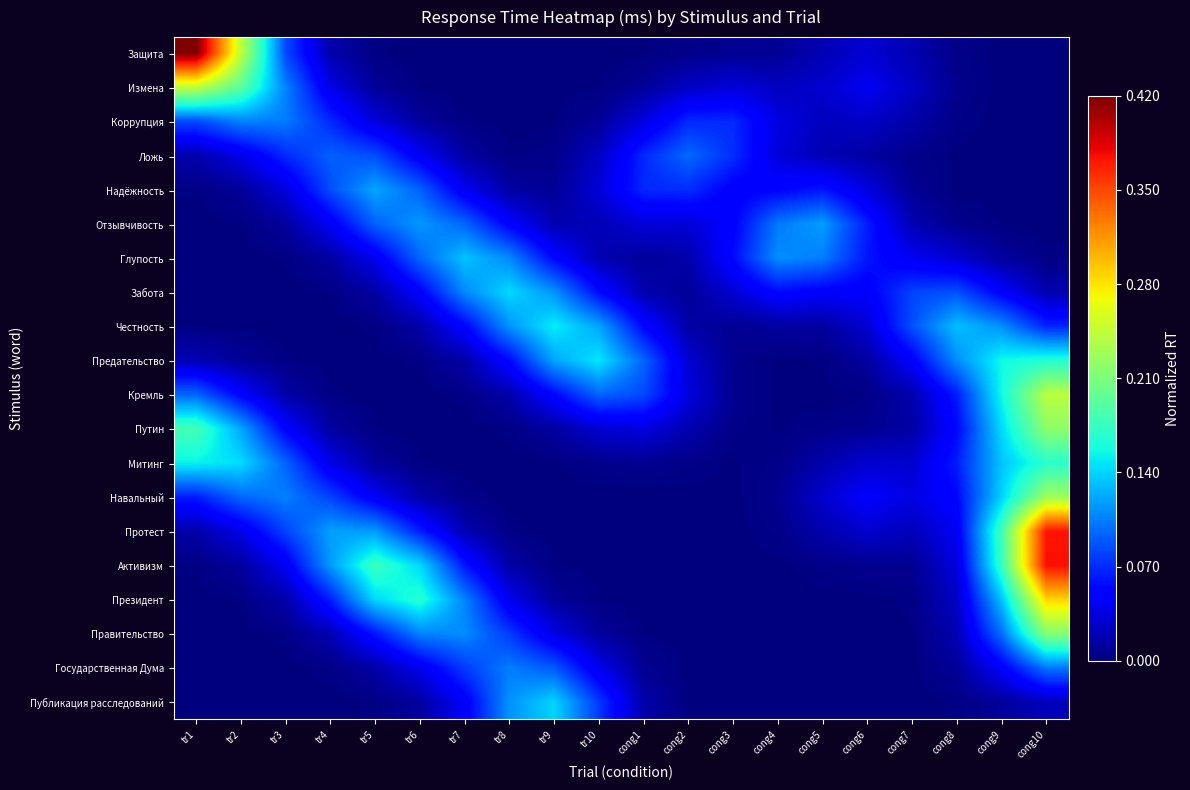

Reading right to left, what are all the values shown in this chart?

Защита: cong10=0.0	cong9=0.0	cong8=0.0	cong7=0.0	cong6=0.0	cong5=0.0	cong4=0.0	cong3=0.0	cong2=0.0	cong1=0.0	tr10=0.0	tr9=0.0	tr8=0.0	tr7=0.0	tr6=0.0	tr5=0.0	tr4=0.0	tr3=0.1	tr2=0.2	tr1=0.4
Измена: cong10=0.0	cong9=0.0	cong8=0.0	cong7=0.0	cong6=0.0	cong5=0.0	cong4=0.0	cong3=0.0	cong2=0.0	cong1=0.0	tr10=0.0	tr9=0.0	tr8=0.0	tr7=0.0	tr6=0.0	tr5=0.0	tr4=0.0	tr3=0.1	tr2=0.2	tr1=0.2
Коррупция: cong10=0.0	cong9=0.0	cong8=0.0	cong7=0.0	cong6=0.0	cong5=0.0	cong4=0.0	cong3=0.1	cong2=0.1	cong1=0.0	tr10=0.0	tr9=0.0	tr8=0.0	tr7=0.0	tr6=0.0	tr5=0.0	tr4=0.1	tr3=0.1	tr2=0.1	tr1=0.1
Ложь: cong10=0.0	cong9=0.0	cong8=0.0	cong7=0.0	cong6=0.0	cong5=0.0	cong4=0.0	cong3=0.1	cong2=0.1	cong1=0.1	tr10=0.0	tr9=0.0	tr8=0.0	tr7=0.0	tr6=0.0	tr5=0.1	tr4=0.1	tr3=0.1	tr2=0.0	tr1=0.0
Надёжность: cong10=0.0	cong9=0.0	cong8=0.0	cong7=0.0	cong6=0.0	cong5=0.1	cong4=0.1	cong3=0.0	cong2=0.1	cong1=0.1	tr10=0.0	tr9=0.0	tr8=0.0	tr7=0.0	tr6=0.1	tr5=0.1	tr4=0.1	tr3=0.0	tr2=0.0	tr1=0.0
Отзывчивость: cong10=0.0	cong9=0.0	cong8=0.0	cong7=0.0	cong6=0.1	cong5=0.1	cong4=0.1	cong3=0.1	cong2=0.0	cong1=0.0	tr10=0.0	tr9=0.0	tr8=0.0	tr7=0.1	tr6=0.1	tr5=0.1	tr4=0.0	tr3=0.0	tr2=0.0	tr1=0.0
Глупость: cong10=0.0	cong9=0.0	cong8=0.0	cong7=0.0	cong6=0.1	cong5=0.1	cong4=0.1	cong3=0.1	cong2=0.0	cong1=0.0	tr10=0.0	tr9=0.1	tr8=0.1	tr7=0.1	tr6=0.1	tr5=0.0	tr4=0.0	tr3=0.0	tr2=0.0	tr1=0.0
Забота: cong10=0.0	cong9=0.0	cong8=0.1	cong7=0.1	cong6=0.0	cong5=0.0	cong4=0.1	cong3=0.0	cong2=0.0	cong1=0.0	tr10=0.1	tr9=0.1	tr8=0.1	tr7=0.1	tr6=0.0	tr5=0.0	tr4=0.0	tr3=0.0	tr2=0.0	tr1=0.0
Честность: cong10=0.1	cong9=0.1	cong8=0.1	cong7=0.1	cong6=0.0	cong5=0.0	cong4=0.0	cong3=0.0	cong2=0.0	cong1=0.1	tr10=0.1	tr9=0.2	tr8=0.1	tr7=0.1	tr6=0.0	tr5=0.0	tr4=0.0	tr3=0.0	tr2=0.0	tr1=0.0
Предательство: cong10=0.2	cong9=0.2	cong8=0.1	cong7=0.0	cong6=0.0	cong5=0.0	cong4=0.0	cong3=0.0	cong2=0.0	cong1=0.1	tr10=0.1	tr9=0.1	tr8=0.1	tr7=0.0	tr6=0.0	tr5=0.0	tr4=0.0	tr3=0.0	tr2=0.0	tr1=0.0
Кремль: cong10=0.2	cong9=0.2	cong8=0.1	cong7=0.0	cong6=0.0	cong5=0.0	cong4=0.0	cong3=0.0	cong2=0.0	cong1=0.1	tr10=0.1	tr9=0.1	tr8=0.0	tr7=0.0	tr6=0.0	tr5=0.0	tr4=0.0	tr3=0.0	tr2=0.1	tr1=0.1
Путин: cong10=0.2	cong9=0.1	cong8=0.1	cong7=0.0	cong6=0.0	cong5=0.0	cong4=0.0	cong3=0.0	cong2=0.0	cong1=0.0	tr10=0.0	tr9=0.0	tr8=0.0	tr7=0.0	tr6=0.0	tr5=0.0	tr4=0.0	tr3=0.1	tr2=0.1	tr1=0.2
Митинг: cong10=0.2	cong9=0.1	cong8=0.1	cong7=0.0	cong6=0.0	cong5=0.0	cong4=0.0	cong3=0.0	cong2=0.0	cong1=0.0	tr10=0.0	tr9=0.0	tr8=0.0	tr7=0.0	tr6=0.0	tr5=0.0	tr4=0.0	tr3=0.1	tr2=0.1	tr1=0.2
Навальный: cong10=0.2	cong9=0.1	cong8=0.1	cong7=0.0	cong6=0.0	cong5=0.0	cong4=0.0	cong3=0.0	cong2=0.0	cong1=0.0	tr10=0.0	tr9=0.0	tr8=0.0	tr7=0.0	tr6=0.0	tr5=0.0	tr4=0.1	tr3=0.1	tr2=0.1	tr1=0.1
Протест: cong10=0.4	cong9=0.2	cong8=0.0	cong7=0.0	cong6=0.0	cong5=0.0	cong4=0.0	cong3=0.0	cong2=0.0	cong1=0.0	tr10=0.0	tr9=0.0	tr8=0.0	tr7=0.0	tr6=0.1	tr5=0.1	tr4=0.1	tr3=0.1	tr2=0.0	tr1=0.0
Активизм: cong10=0.4	cong9=0.2	cong8=0.0	cong7=0.0	cong6=0.0	cong5=0.0	cong4=0.0	cong3=0.0	cong2=0.0	cong1=0.0	tr10=0.0	tr9=0.0	tr8=0.0	tr7=0.1	tr6=0.1	tr5=0.2	tr4=0.1	tr3=0.0	tr2=0.0	tr1=0.0
Президент: cong10=0.3	cong9=0.1	cong8=0.0	cong7=0.0	cong6=0.0	cong5=0.0	cong4=0.0	cong3=0.0	cong2=0.0	cong1=0.0	tr10=0.0	tr9=0.0	tr8=0.0	tr7=0.1	tr6=0.2	tr5=0.1	tr4=0.1	tr3=0.0	tr2=0.0	tr1=0.0
Правительство: cong10=0.2	cong9=0.1	cong8=0.0	cong7=0.0	cong6=0.0	cong5=0.0	cong4=0.0	cong3=0.0	cong2=0.0	cong1=0.0	tr10=0.0	tr9=0.0	tr8=0.1	tr7=0.1	tr6=0.1	tr5=0.1	tr4=0.0	tr3=0.0	tr2=0.0	tr1=0.0
Государственная Дума: cong10=0.1	cong9=0.0	cong8=0.0	cong7=0.0	cong6=0.0	cong5=0.0	cong4=0.0	cong3=0.0	cong2=0.0	cong1=0.0	tr10=0.0	tr9=0.1	tr8=0.1	tr7=0.1	tr6=0.0	tr5=0.0	tr4=0.0	tr3=0.0	tr2=0.0	tr1=0.0
Публикация расследований: cong10=0.0	cong9=0.0	cong8=0.0	cong7=0.0	cong6=0.0	cong5=0.0	cong4=0.0	cong3=0.0	cong2=0.0	cong1=0.0	tr10=0.1	tr9=0.1	tr8=0.1	tr7=0.0	tr6=0.0	tr5=0.0	tr4=0.0	tr3=0.0	tr2=0.0	tr1=0.0